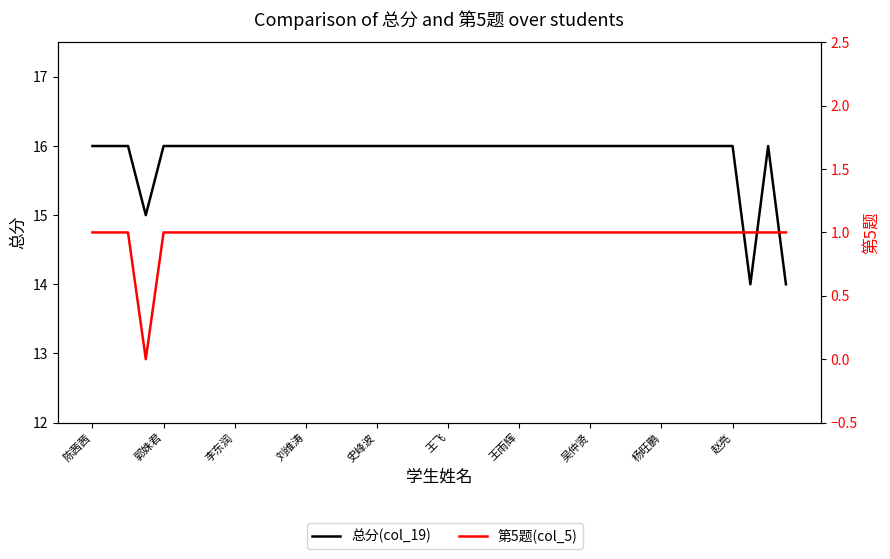

Rank the series by their maximum value, from highest to lowest.

总分(col_19), 第5题(col_5)